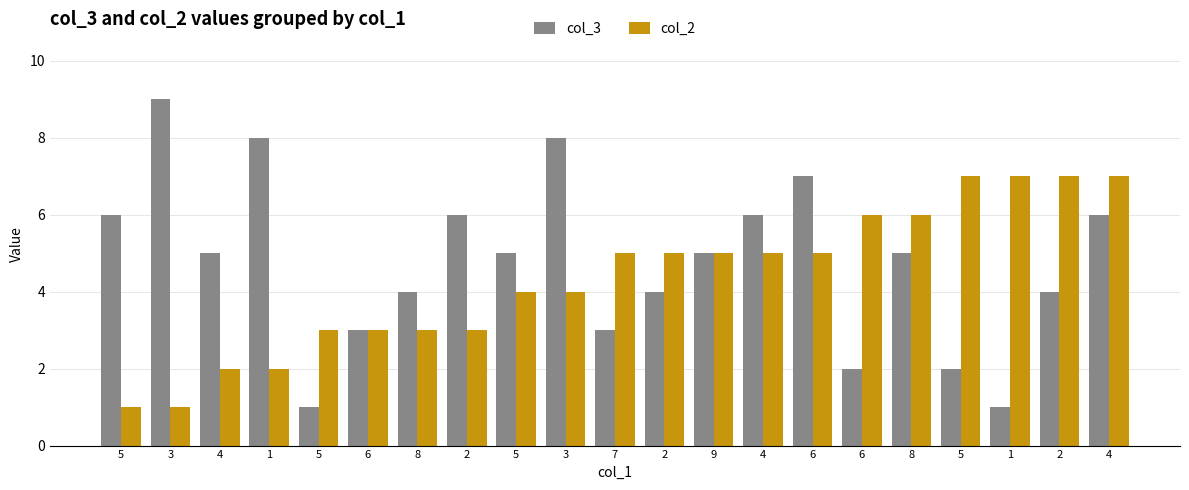

How many data points does each series have?

21